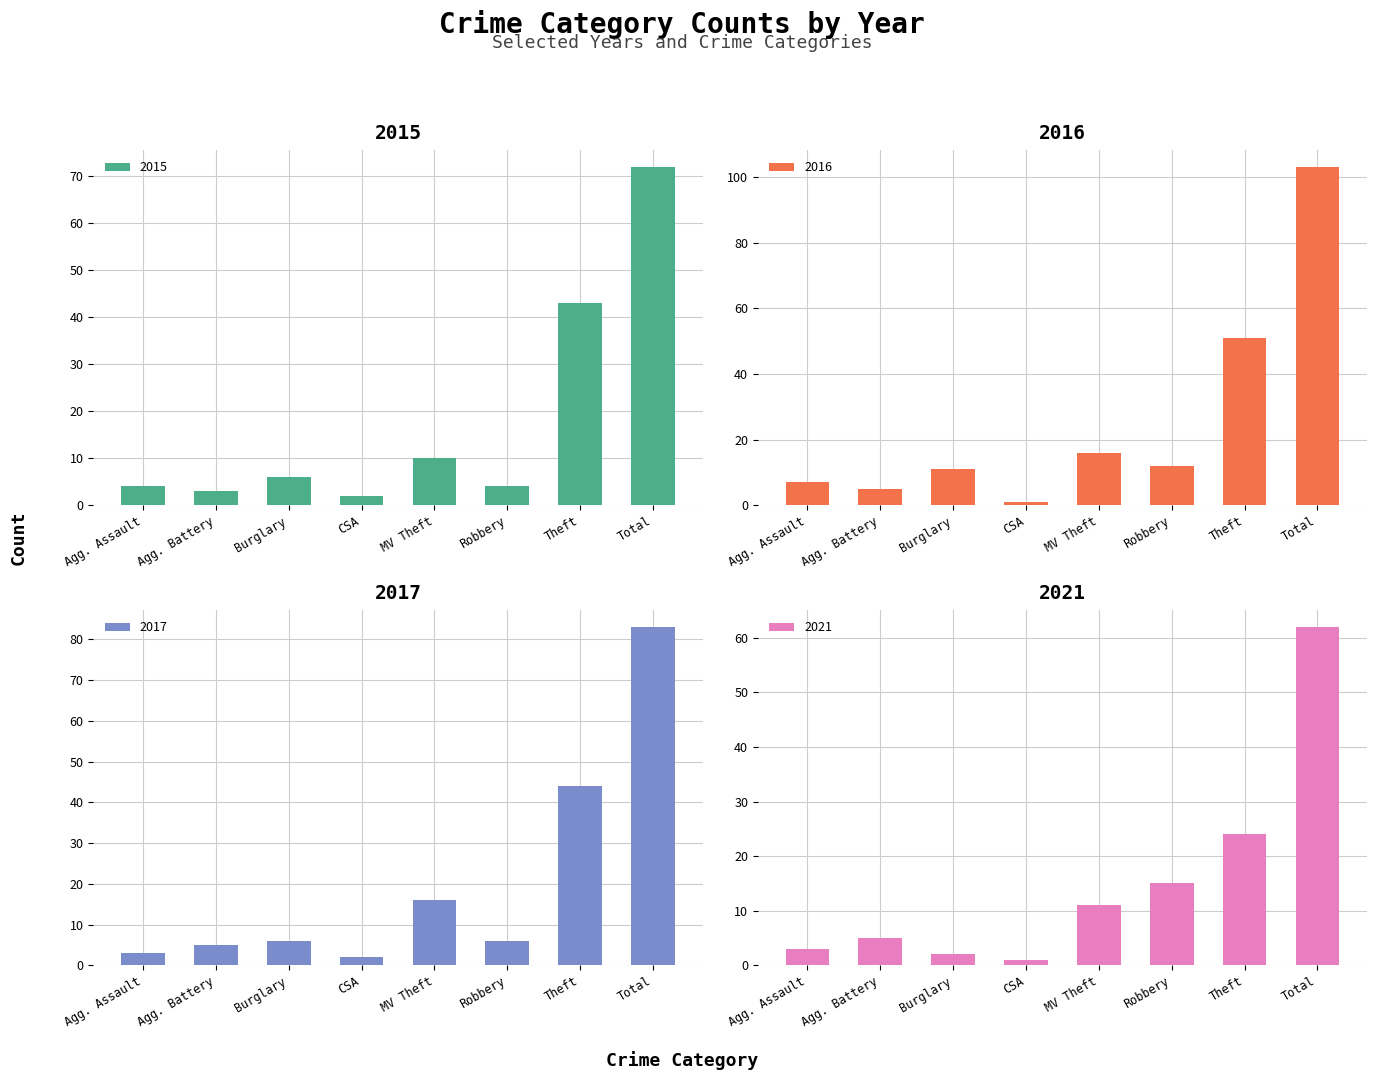

The 2021 series shows 22 at Robbery. True or false?

False